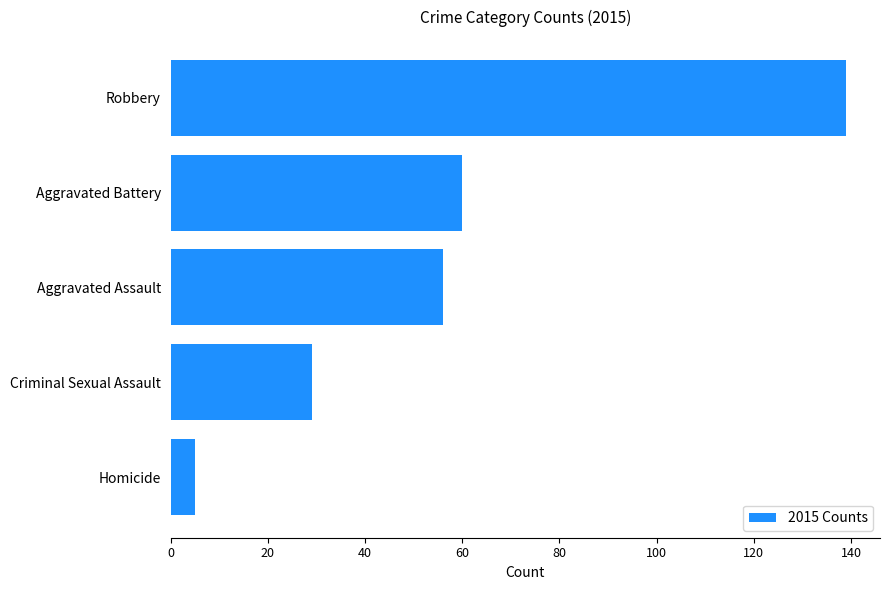

What is the change in value from Aggravated Battery to Robbery?

+79